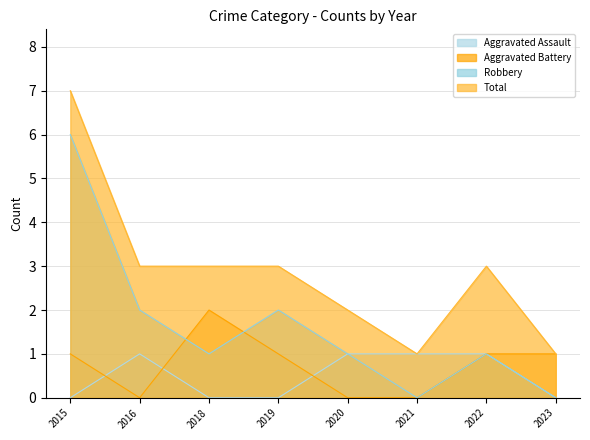

Where is the first local minimum for Robbery?

2018